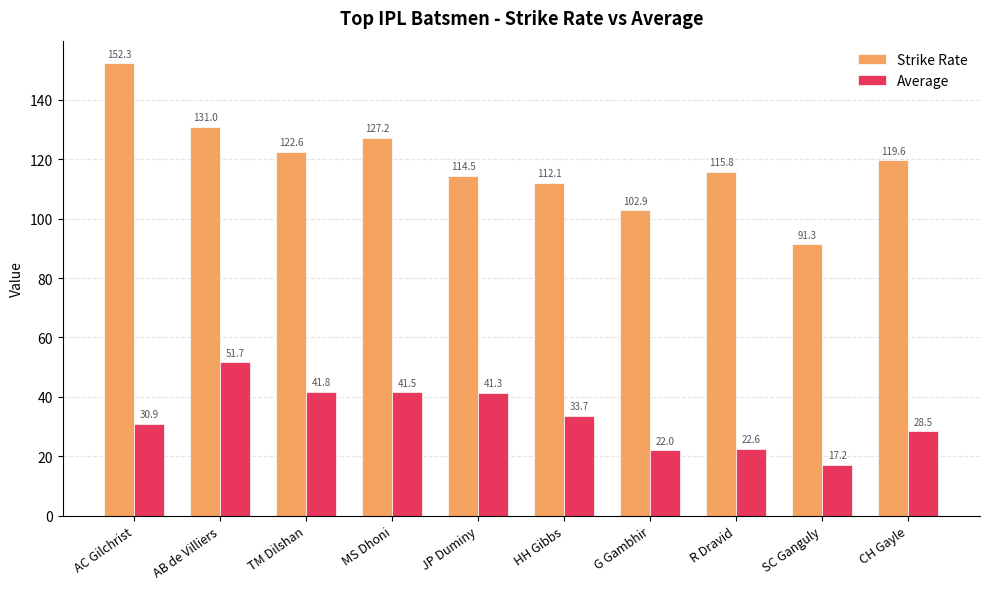

Reading right to left, list all the values displayed in this chart.

Strike Rate: 119.6	91.3	115.8	102.9	112.1	114.5	127.2	122.6	131.0	152.3
Average: 28.5	17.2	22.6	22.0	33.7	41.3	41.5	41.8	51.7	30.9